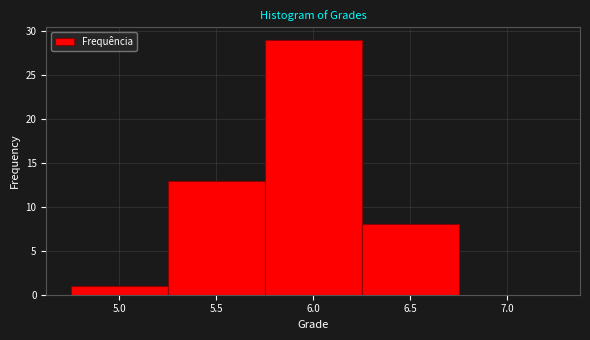

Reading left to right, list every bar in this chart as the range it spans on the x-axis followed by its height. The values are not printed on the chart, so give them approximately, as read against the axis.

4.75 to 5.25: 1
5.25 to 5.75: 13
5.75 to 6.25: 29
6.25 to 6.75: 8
6.75 to 7.25: 0